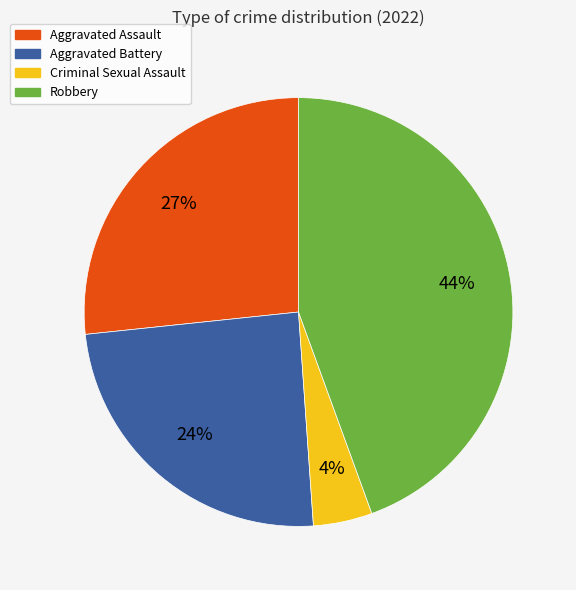

To the nearest percent, what is the average slice percentage?

25%